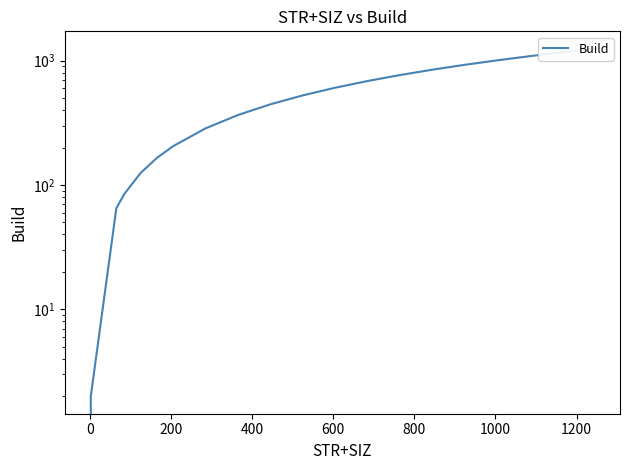

What is the greatest value displayed?

1245